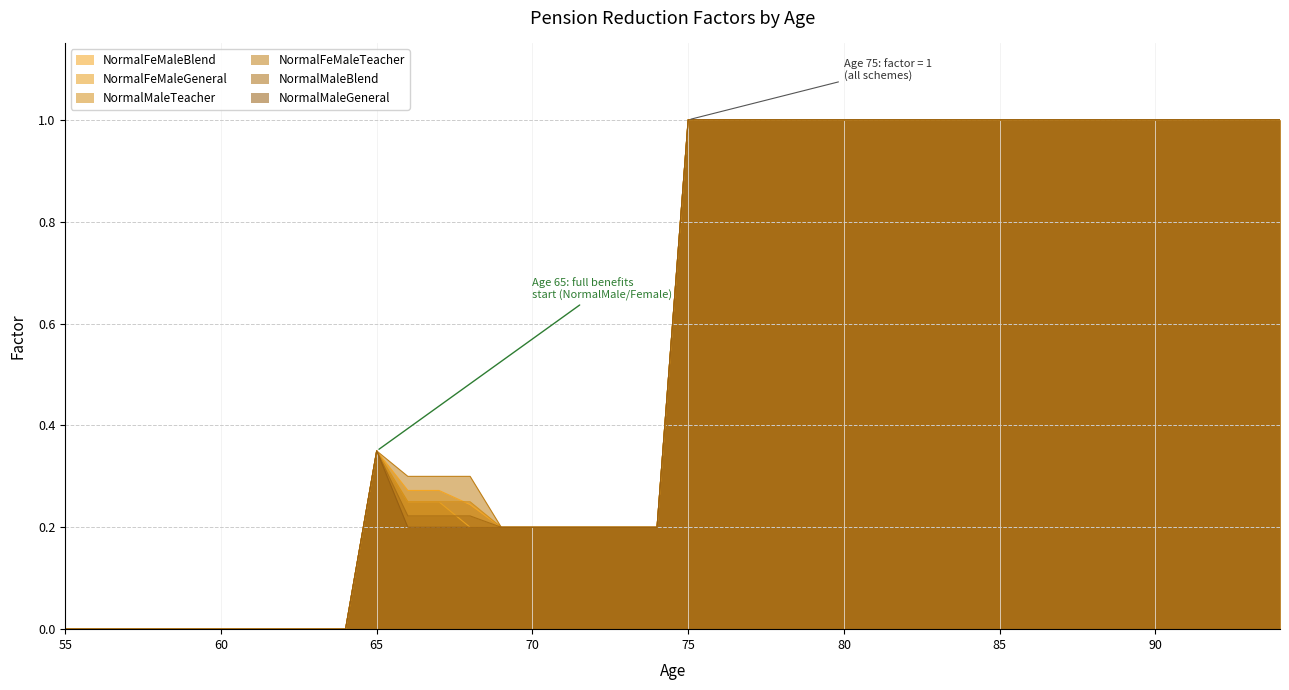

At which label does NormalFeMaleBlend reach its peak?

75